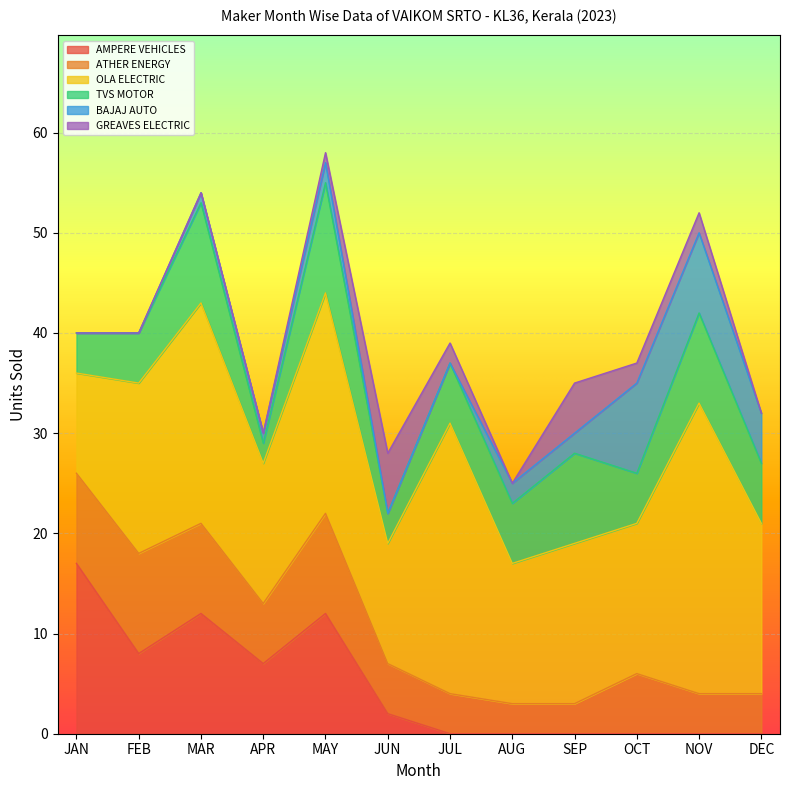

The OLA ELECTRIC series shows 22 at MAR. True or false?

True